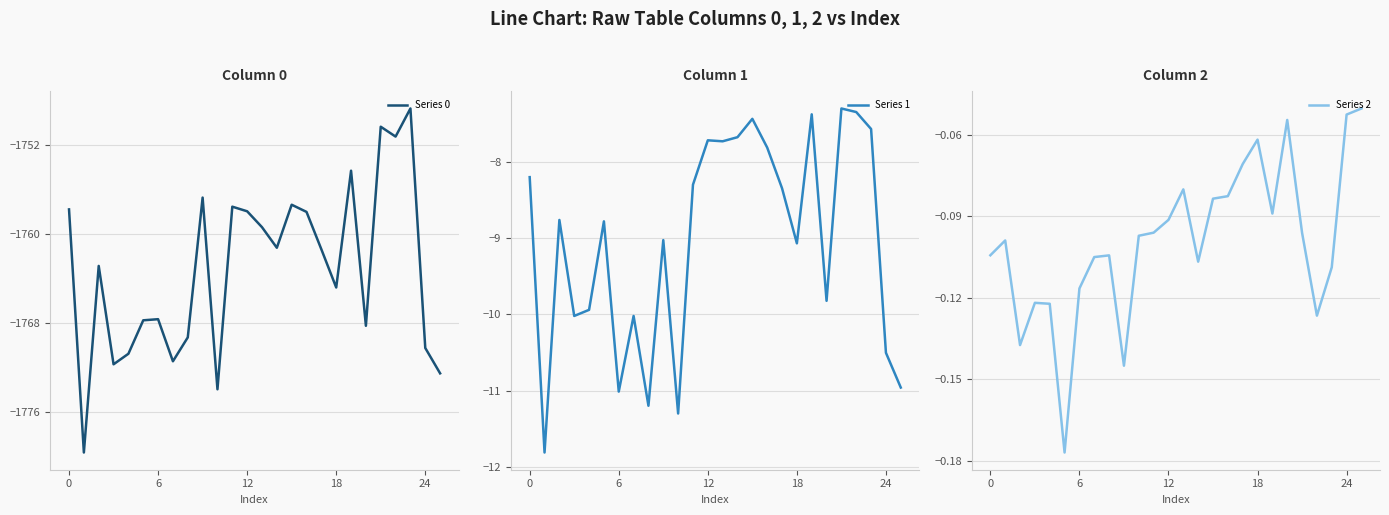

At how many categories does at least one series exceed -1723?

26